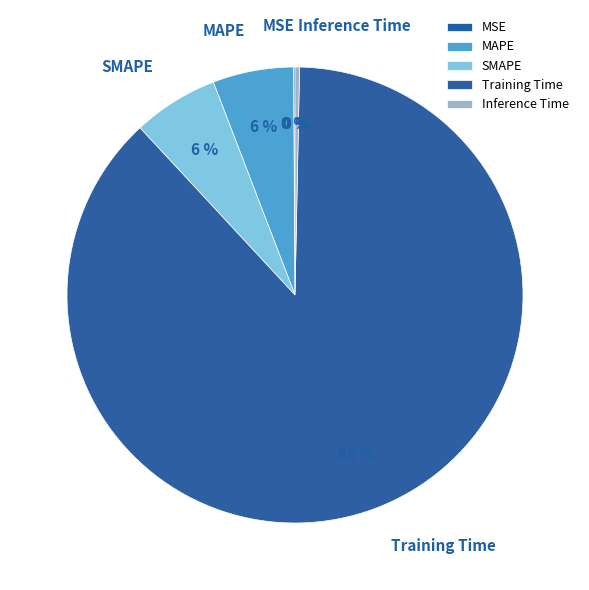

To the nearest percent, what is the average slice percentage?

20%